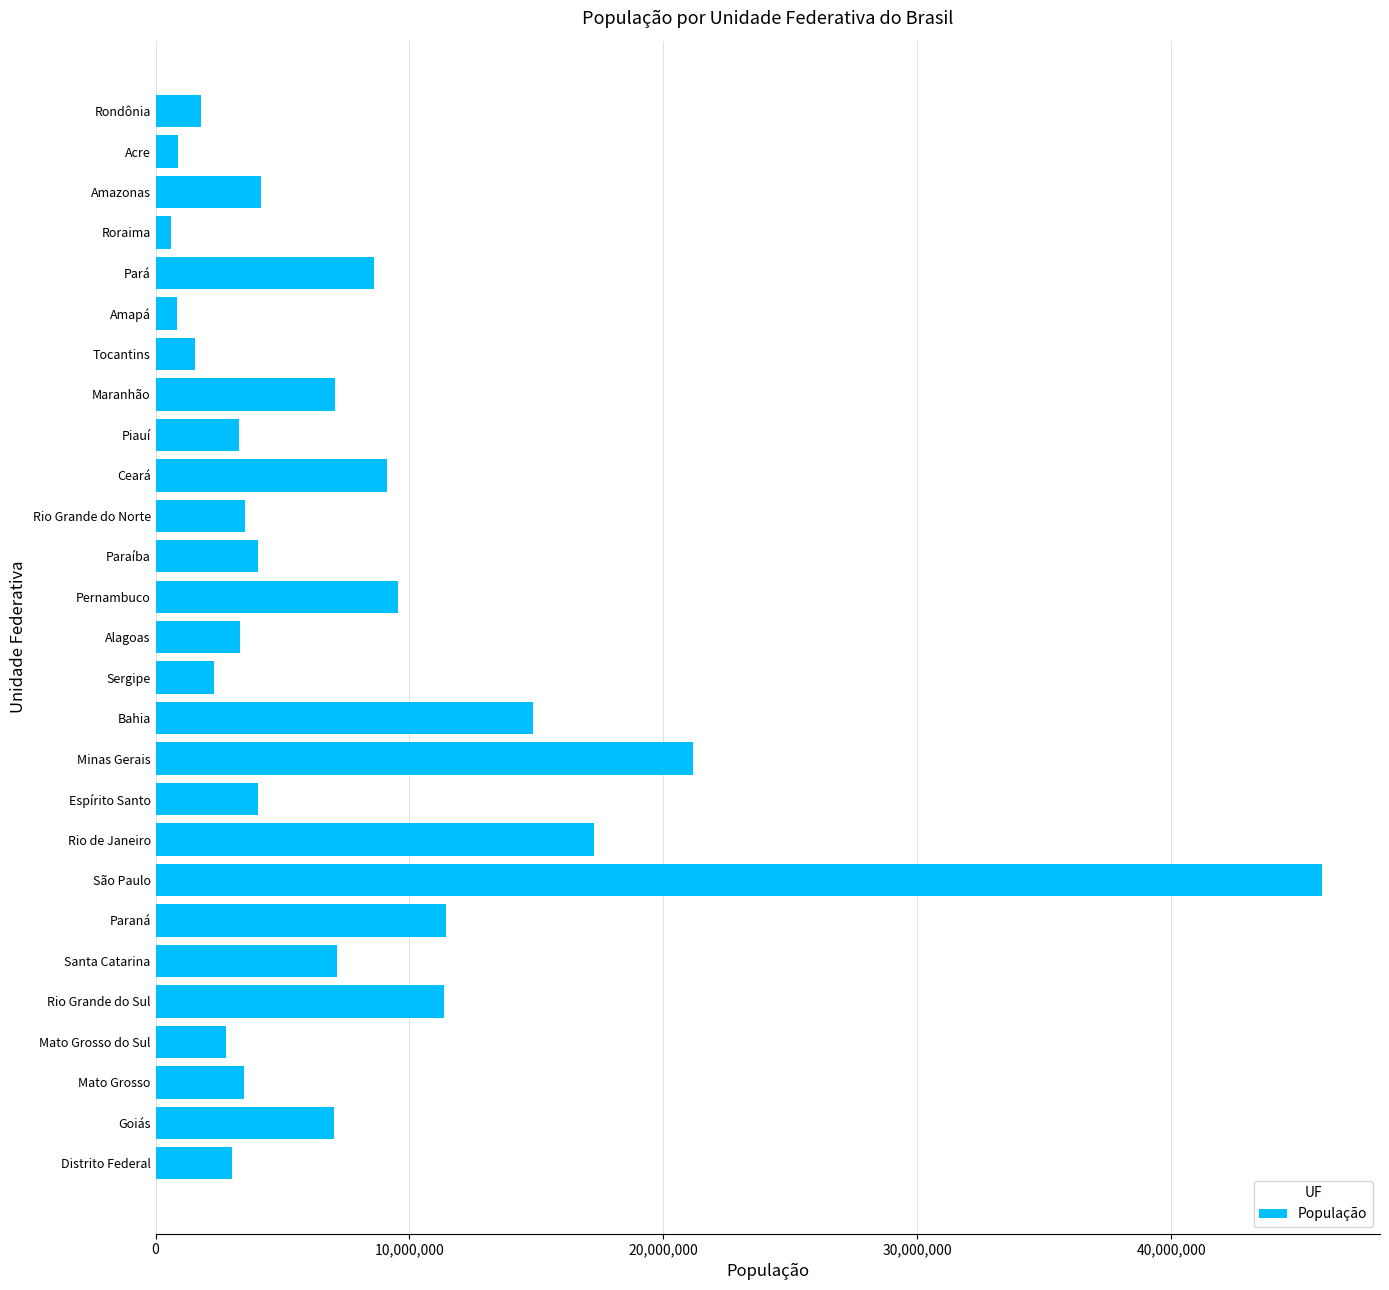

What is the difference between the values at Rio de Janeiro and Espírito Santo?

13246293